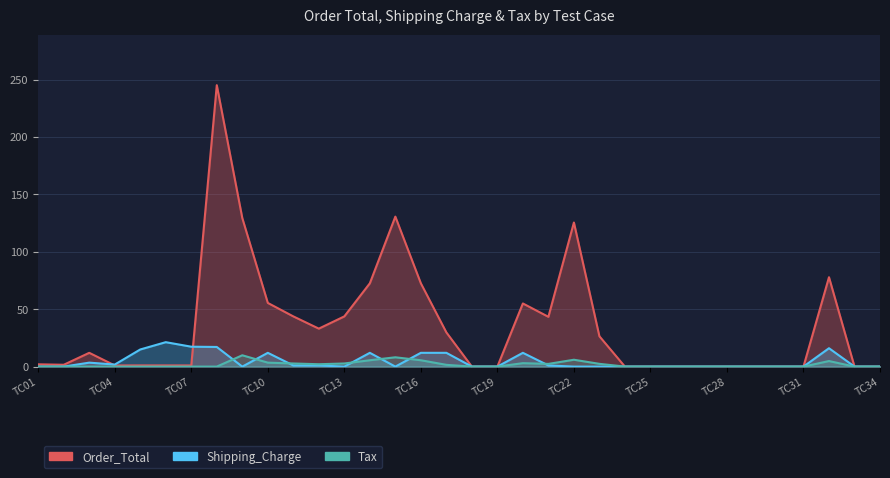

Reading left to right, transcribe all the data shown in this chart.

Order_Total: TC01=2.0	TC02=1.6	TC03=12.0	TC04=1.0	TC05=1.0	TC06=1.0	TC07=1.0	TC08=245.1	TC09=129.4	TC10=55.5	TC11=43.7	TC12=33.1	TC13=43.7	TC14=72.5	TC15=130.6	TC16=72.5	TC17=29.8	TC18=0.0	TC19=0.0	TC20=55.0	TC21=43.4	TC22=125.5	TC23=26.4	TC24=0.0	TC25=0.0	TC26=0.0	TC27=0.0	TC28=0.0	TC29=0.0	TC30=0.0	TC31=0.0	TC32=77.8	TC33=0.0	TC34=0.0
Shipping_Charge: TC01=0.0	TC02=0.0	TC03=3.5	TC04=1.8	TC05=14.9	TC06=21.3	TC07=17.3	TC08=17.1	TC09=0.0	TC10=12.0	TC11=1.0	TC12=1.0	TC13=0.0	TC14=12.0	TC15=0.0	TC16=12.0	TC17=12.0	TC18=0.0	TC19=0.0	TC20=12.0	TC21=1.0	TC22=0.0	TC23=0.0	TC24=0.0	TC25=0.0	TC26=0.0	TC27=0.0	TC28=0.0	TC29=0.0	TC30=0.0	TC31=0.0	TC32=16.0	TC33=0.0	TC34=0.0
Tax: TC01=0.0	TC02=0.0	TC03=0.0	TC04=0.0	TC05=0.0	TC06=0.0	TC07=0.0	TC08=0.0	TC09=9.9	TC10=3.5	TC11=2.7	TC12=2.1	TC13=2.7	TC14=5.5	TC15=8.1	TC16=5.5	TC17=1.5	TC18=0.0	TC19=0.0	TC20=3.0	TC21=2.4	TC22=6.0	TC23=2.4	TC24=0.0	TC25=0.0	TC26=0.0	TC27=0.0	TC28=0.0	TC29=0.0	TC30=0.0	TC31=0.0	TC32=4.8	TC33=0.0	TC34=0.0